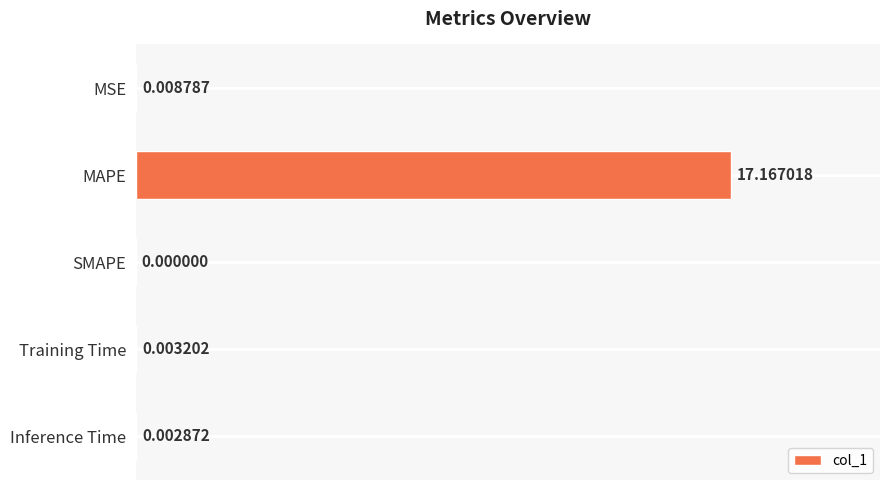

What is the greatest value displayed?

17.2